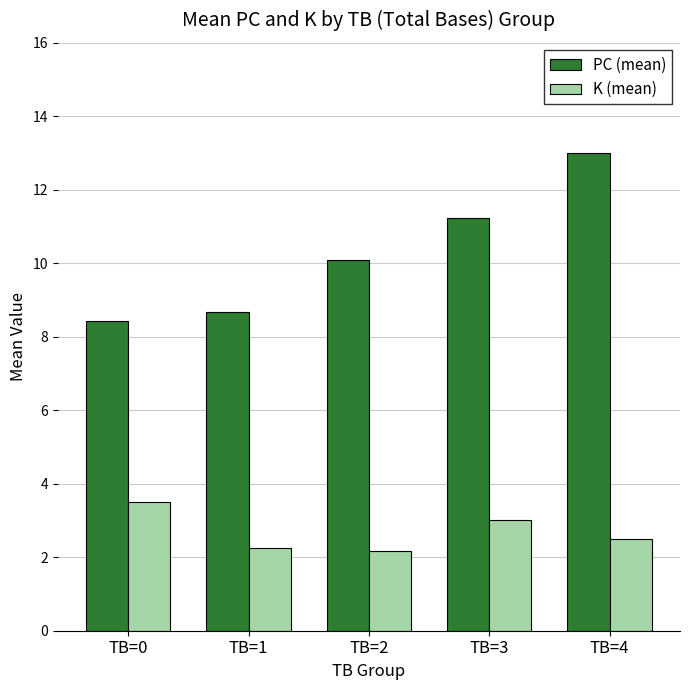

Which category has the highest value across all series?

TB=4